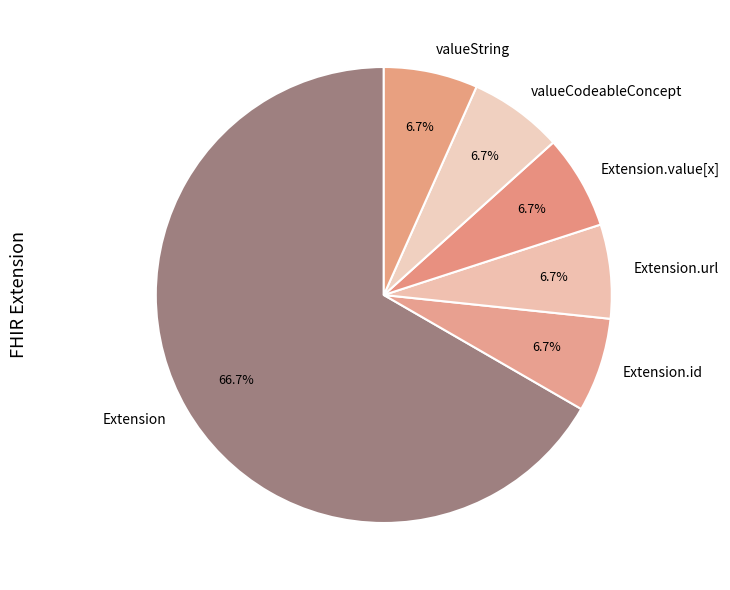

Between Extension.url and Extension, which is larger?

Extension